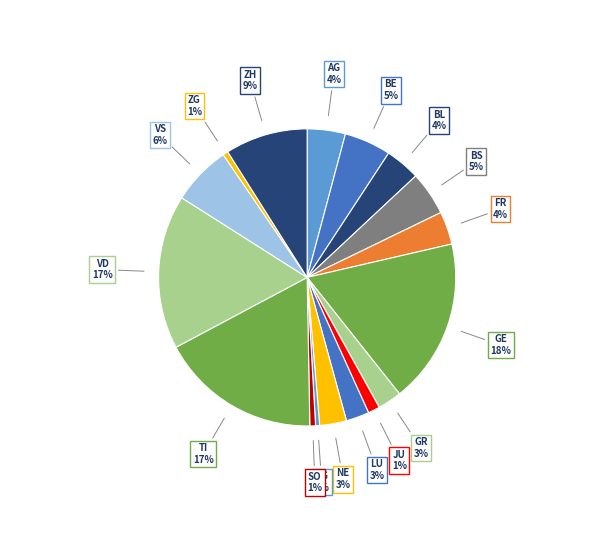

To the nearest percent, what is the difference between the VS and TI slice percentages?

11%